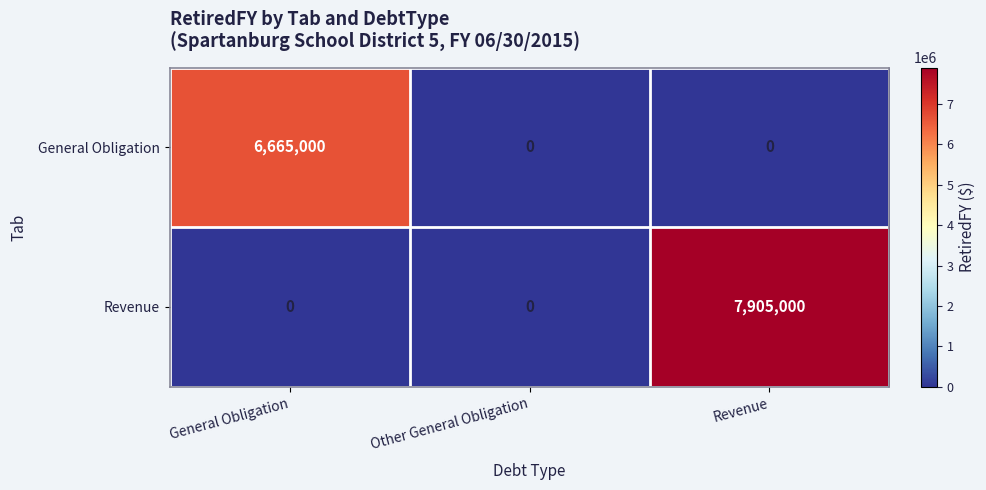

Count the number of data series in this chart.

2